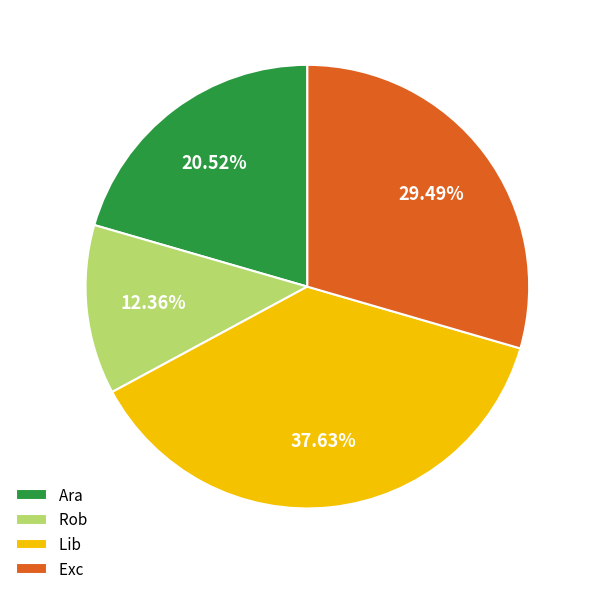

Combined, do Exc and Lib account for over 50%?

Yes